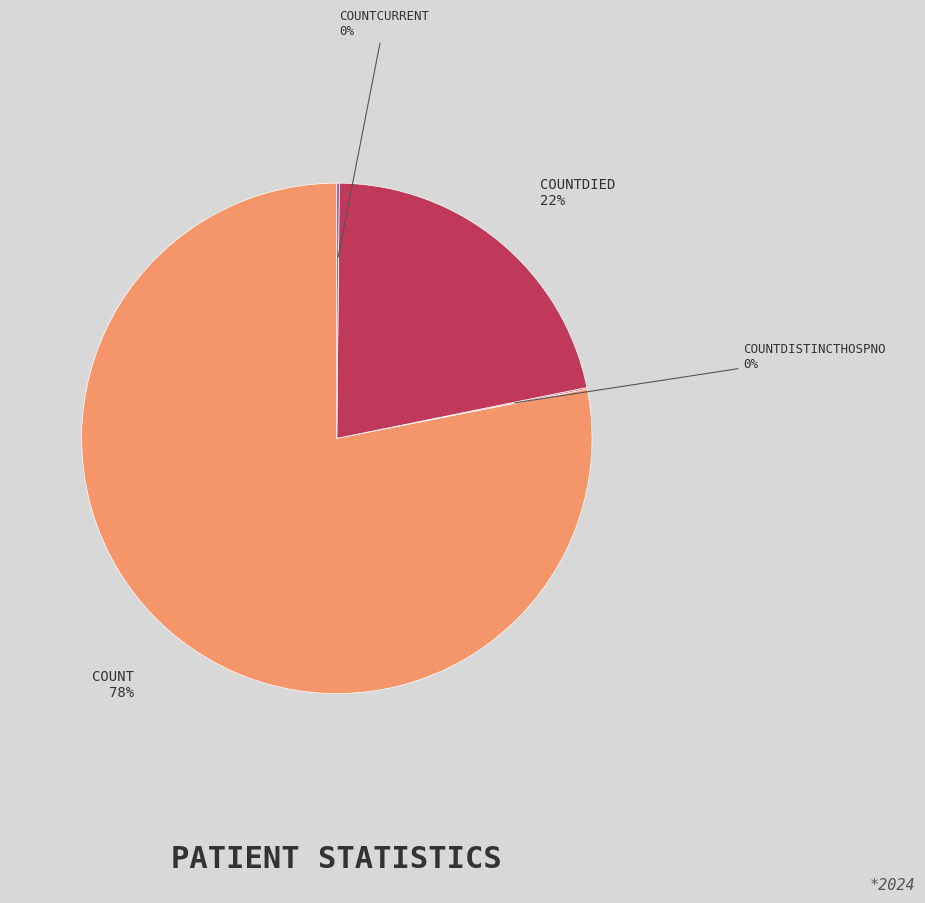

Is there any slice that represents more than half of the pie?

Yes